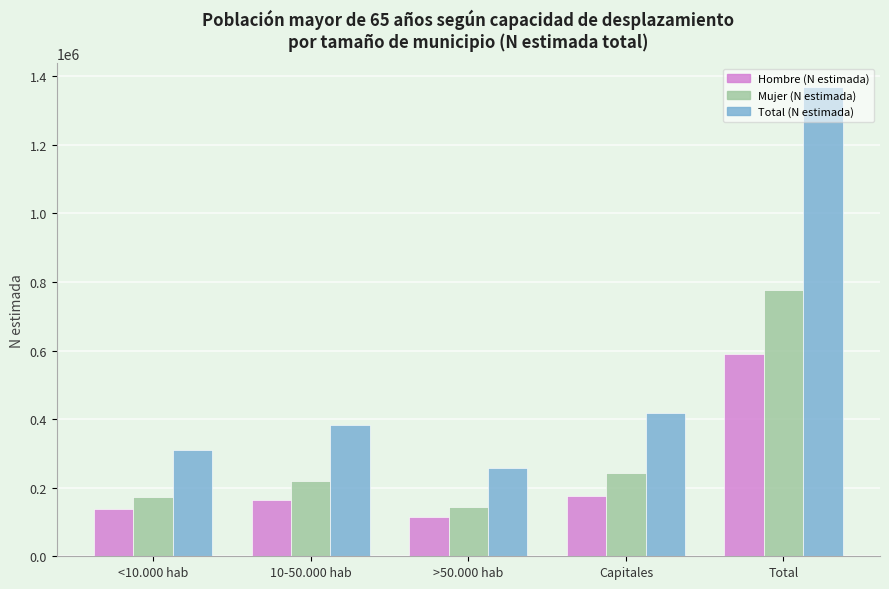

Rank the series by their maximum value, from lowest to highest.

Hombre (N estimada), Mujer (N estimada), Total (N estimada)